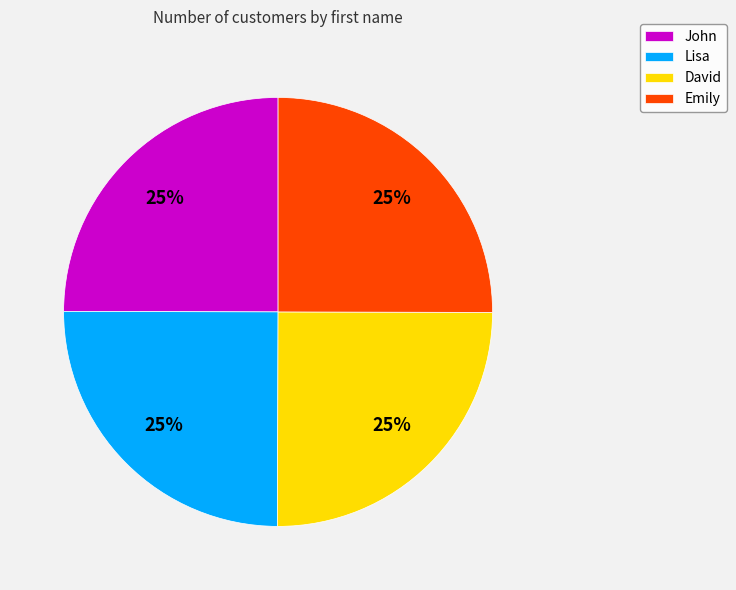

Does David represent more than half of the total?

No